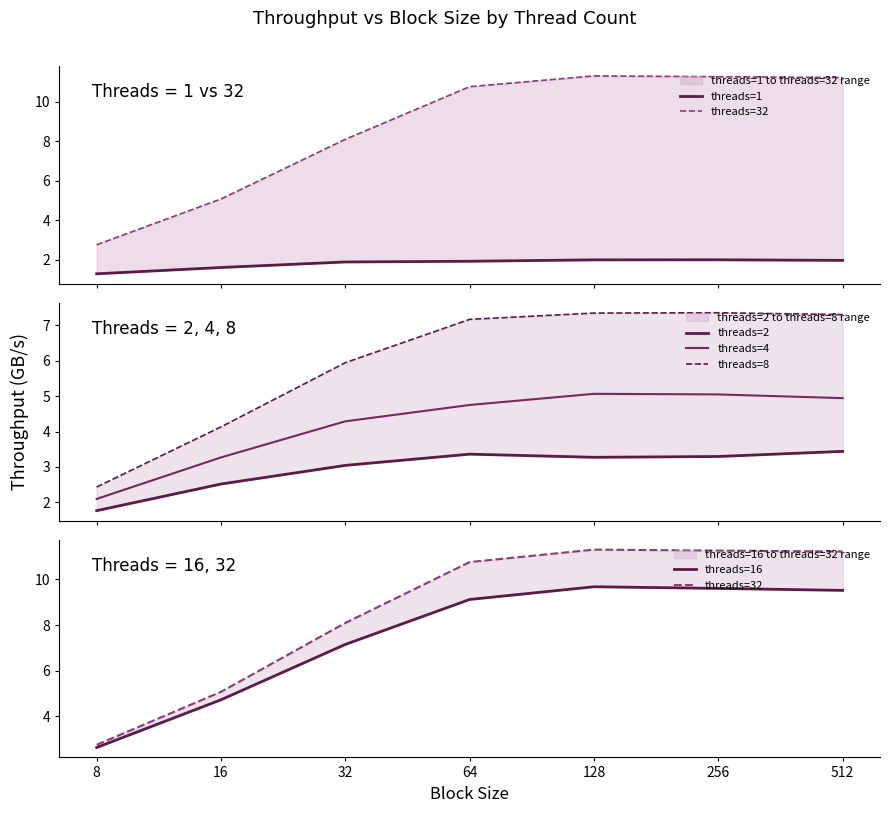

What is the sum of all threads=1 values?

12.7